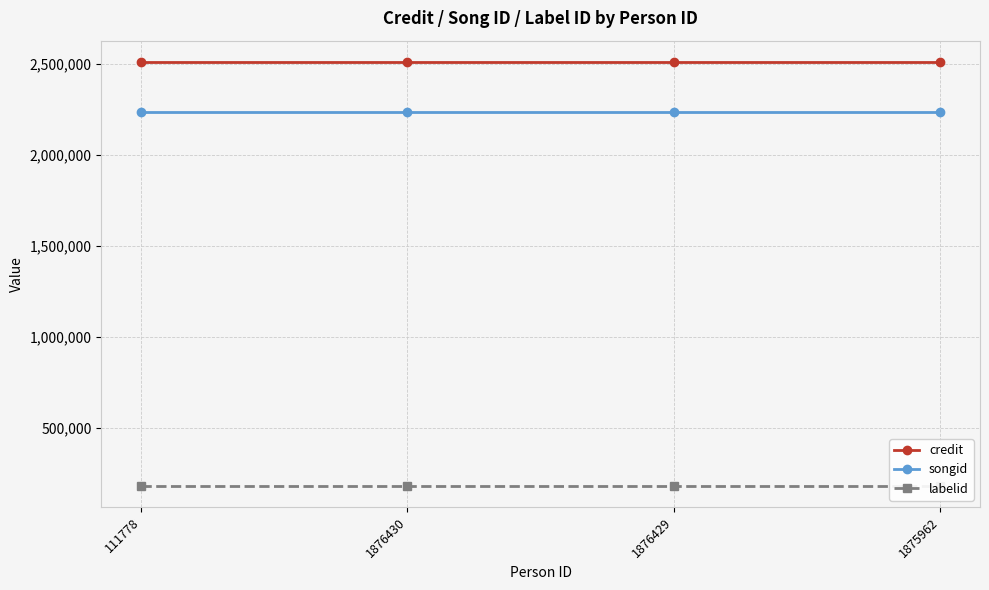

True or false: credit has more than 1 interior local peaks.

False